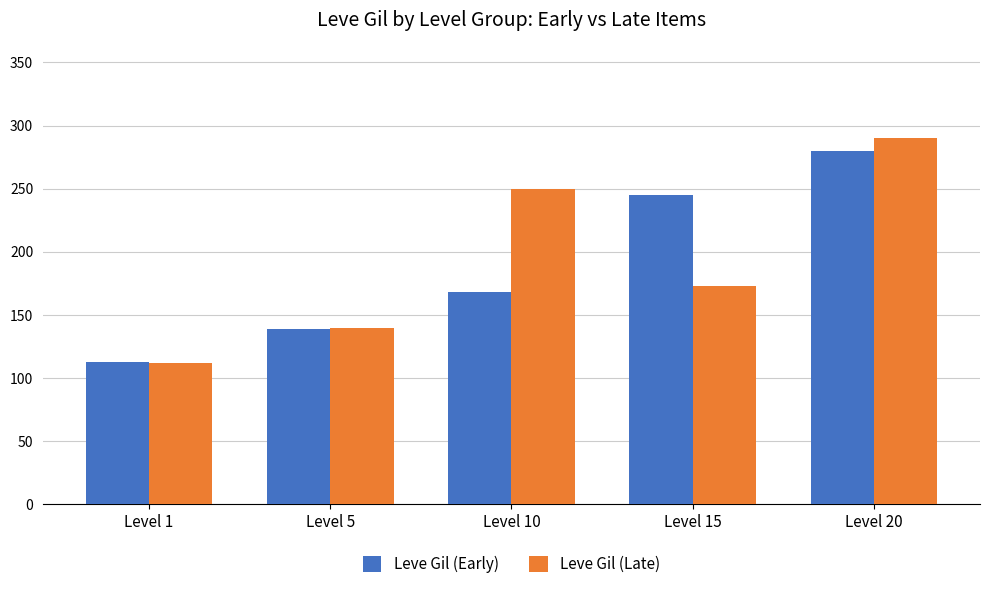

Between Level 5 and Level 10, which series saw the biggest shift?

Leve Gil (Late)